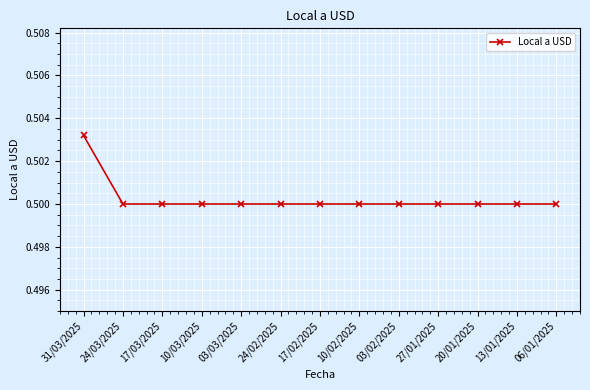

Which category has the highest value across all series?

31/03/2025